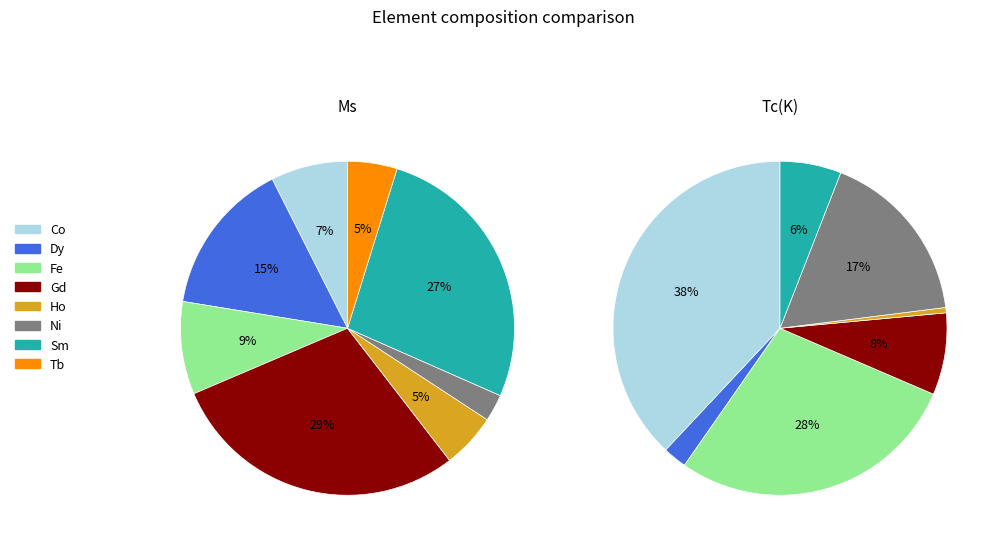

Count the number of slices in the pie.

8